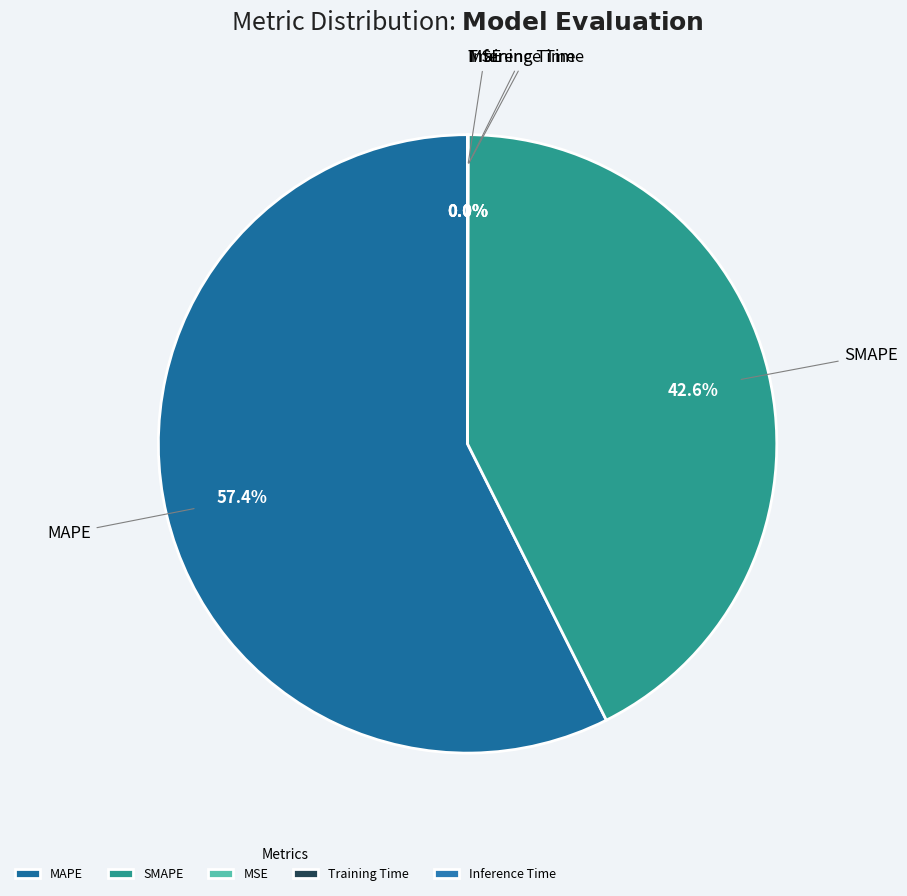

What is the largest slice in the pie chart?

MAPE